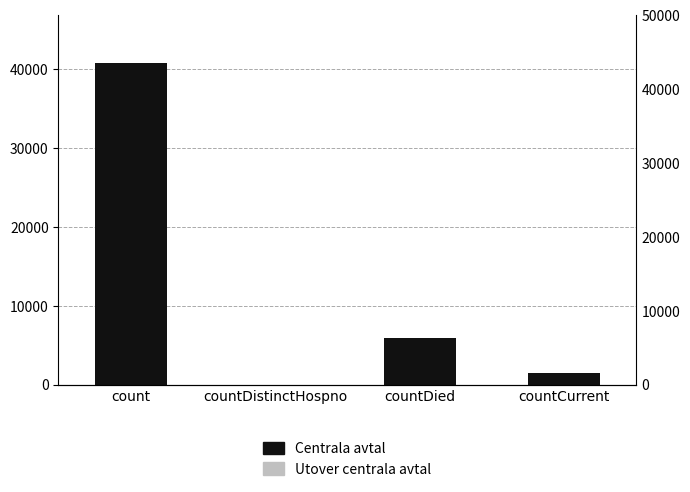

List the series in order of their peak value, highest first.

Centrala avtal, Utover centrala avtal